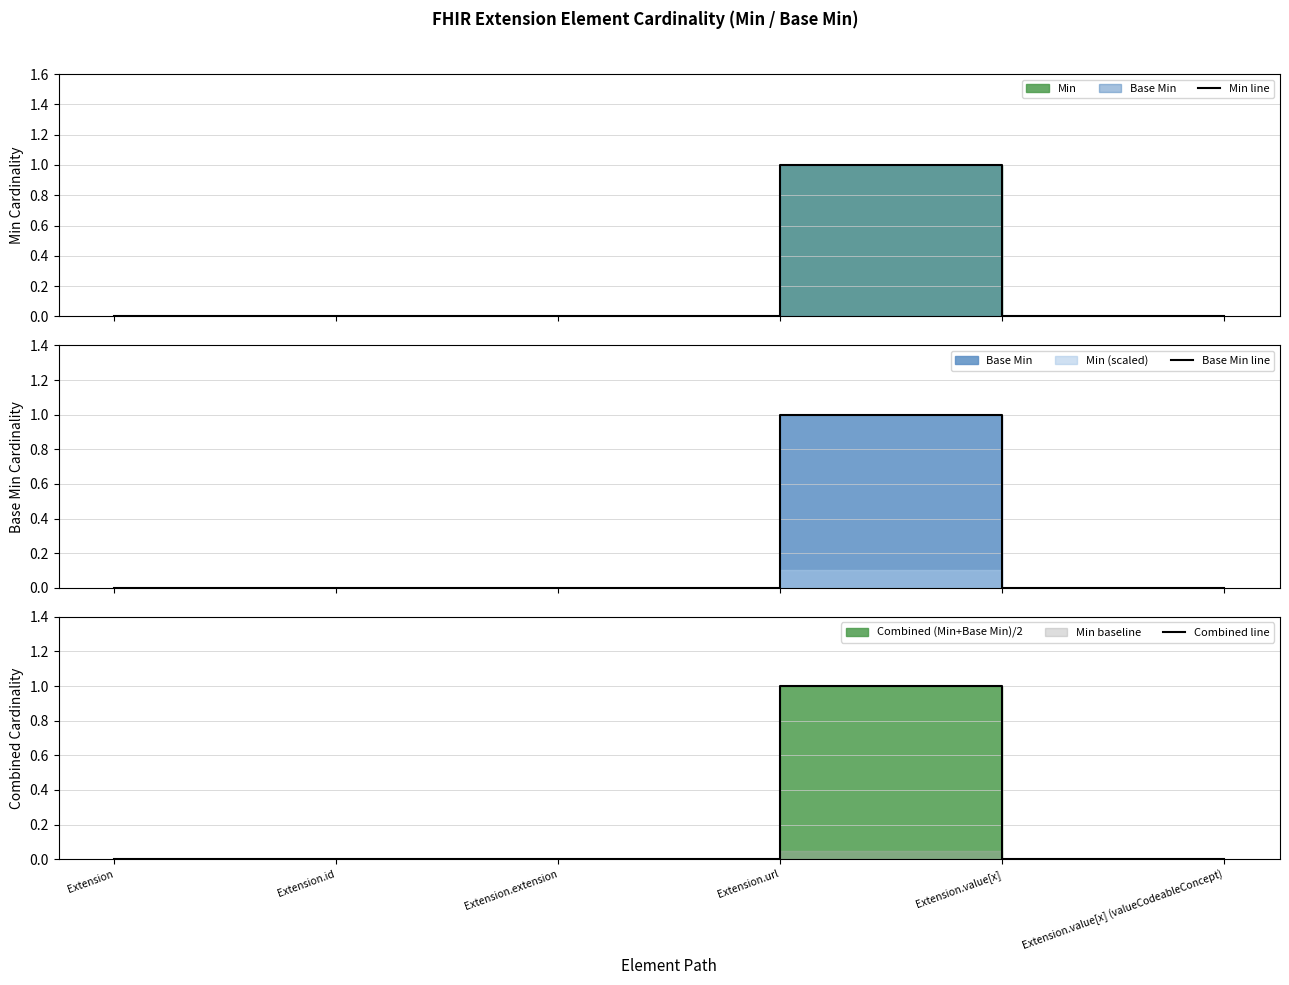

How many data points in Base Min line are above 0?

1